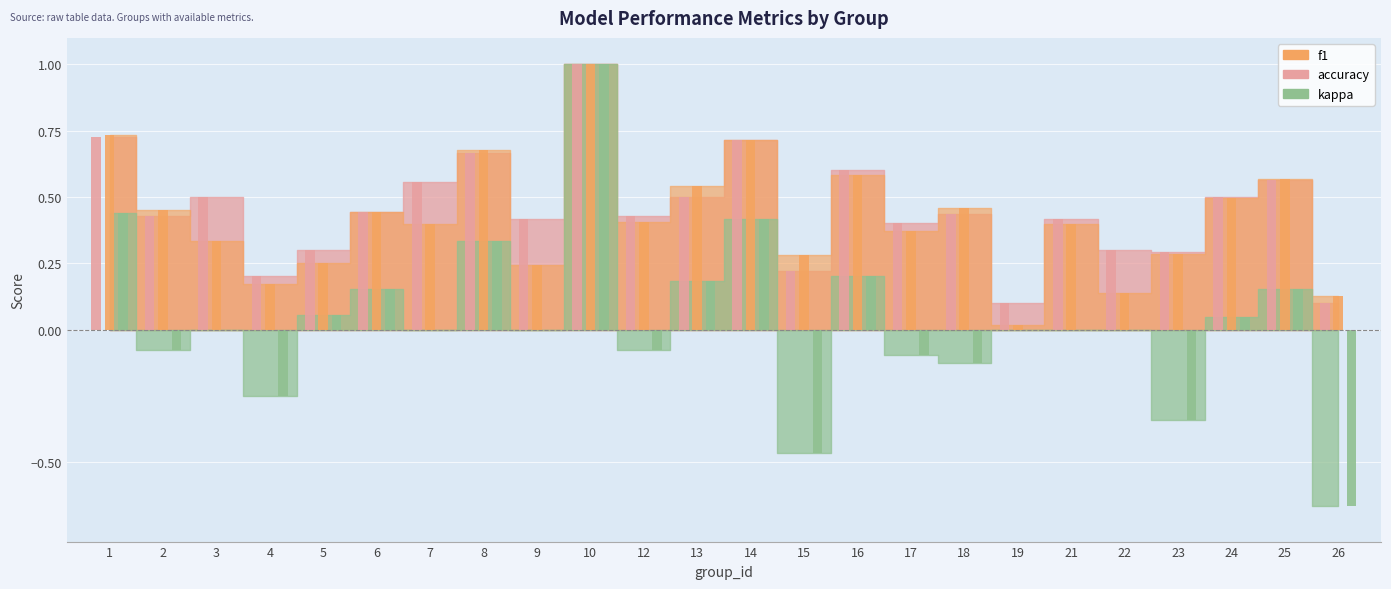

What is the minimum value shown in the chart?

-0.7